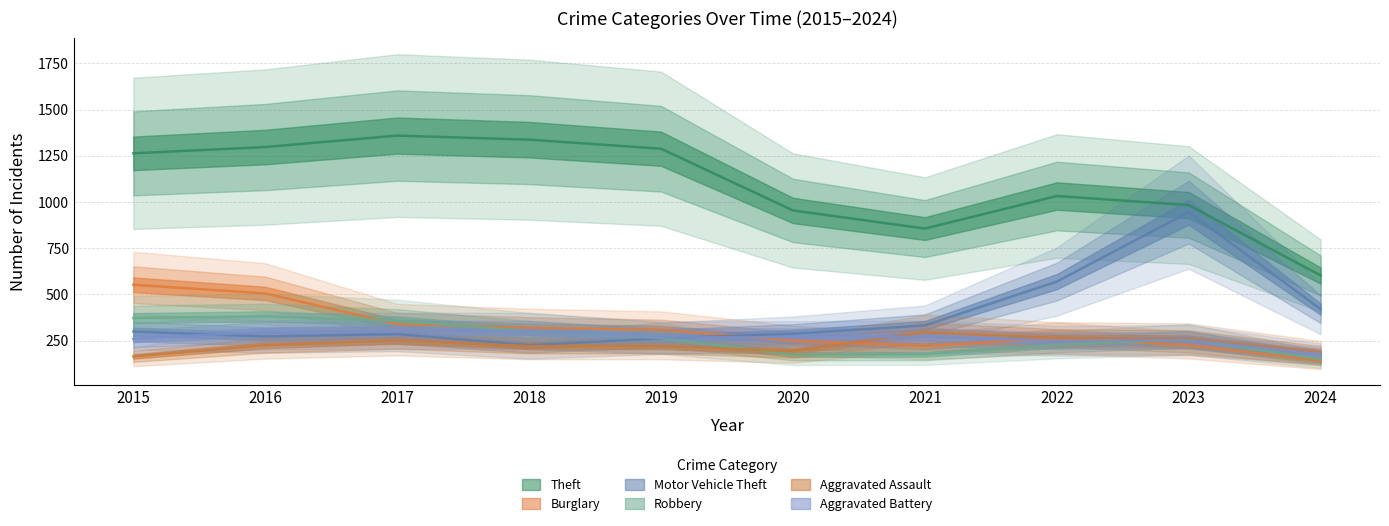

Does the chart have visible grid lines?

Yes